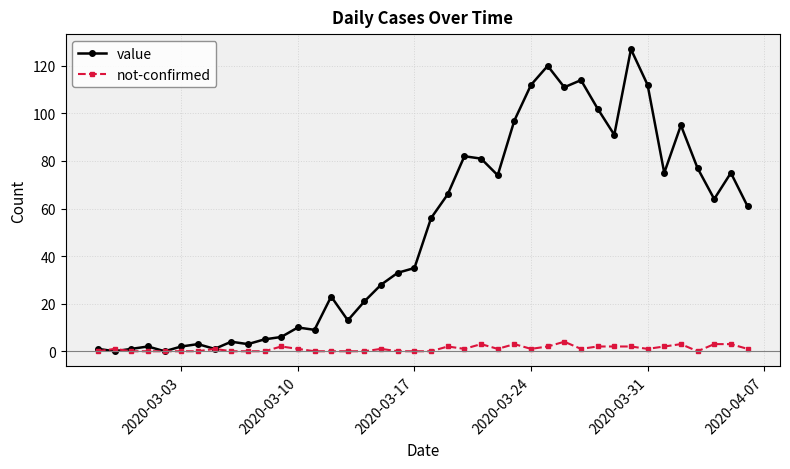

What is the value of the value point at the 25th from the left?

74